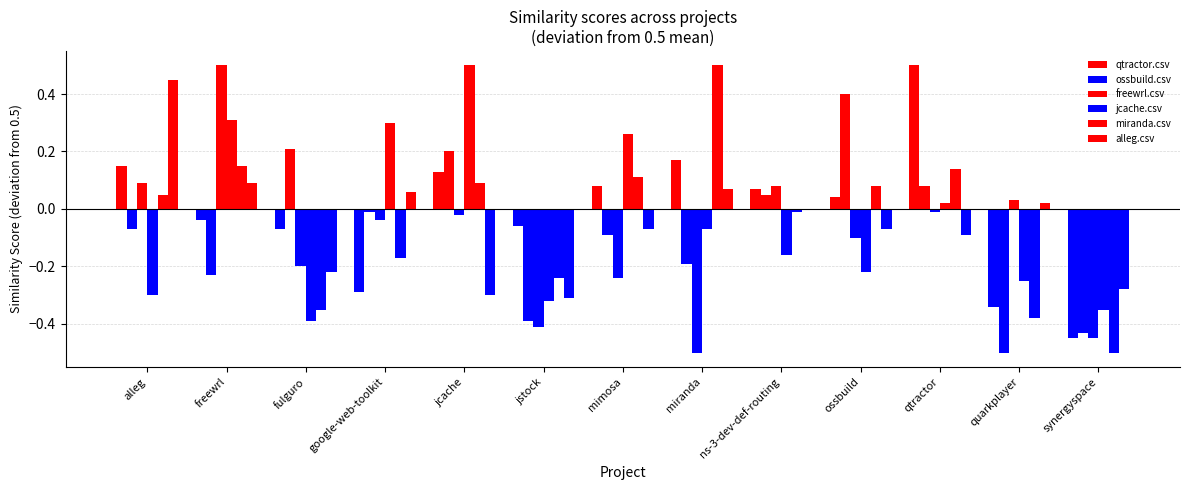

Reading left to right, list all the values displayed in this chart.

qtractor.csv: 0.2	-0.0	-0.1	-0.3	0.1	-0.1	0.1	0.2	0.1	0.0	0.5	-0.3	-0.5
ossbuild.csv: -0.1	-0.2	0.2	-0.0	0.2	-0.4	-0.1	-0.2	0.1	0.4	0.1	-0.5	-0.4
freewrl.csv: 0.1	0.5	-0.2	-0.0	-0.0	-0.4	-0.2	-0.5	0.1	-0.1	-0.0	0.0	-0.5
jcache.csv: -0.3	0.3	-0.4	0.3	0.5	-0.3	0.3	-0.1	-0.2	-0.2	0.0	-0.2	-0.3
miranda.csv: 0.1	0.2	-0.3	-0.2	0.1	-0.2	0.1	0.5	-0.0	0.1	0.1	-0.4	-0.5
alleg.csv: 0.4	0.1	-0.2	0.1	-0.3	-0.3	-0.1	0.1	0.0	-0.1	-0.1	0.0	-0.3